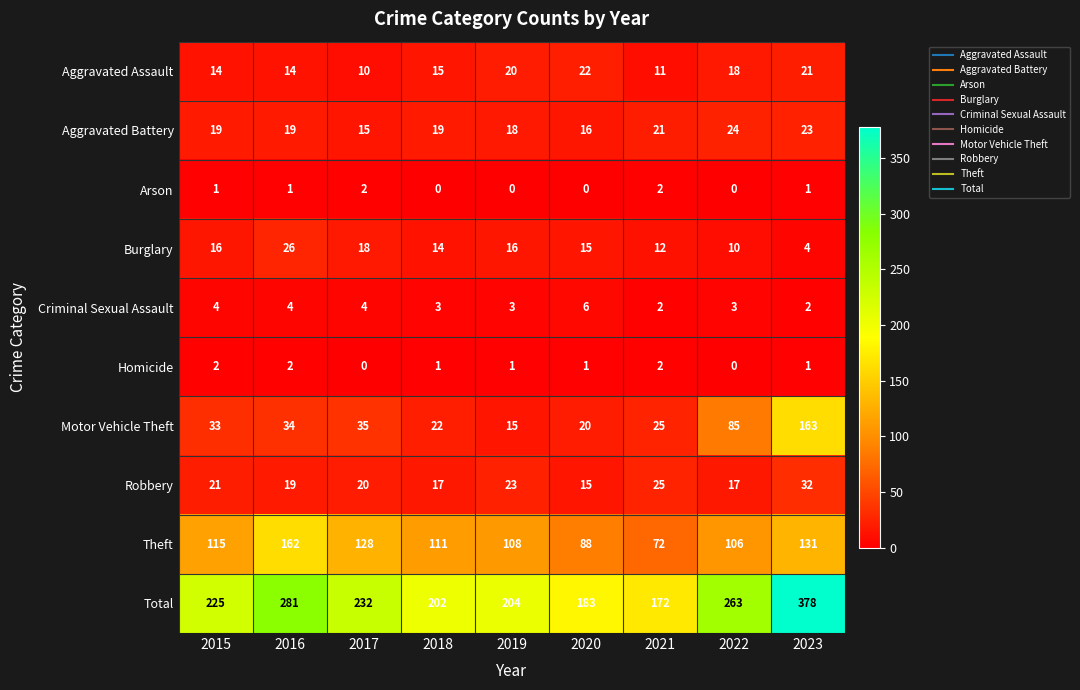

How many data points does each series have?

9